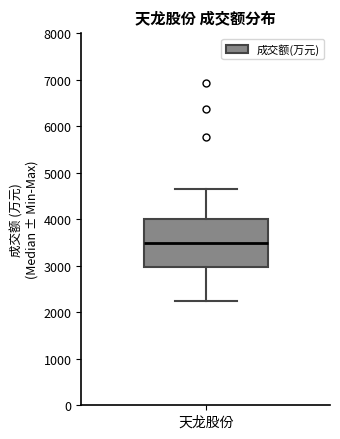

Transcribe this box plot: give where the median line is, the range the box spans, and where the two whiskers end, as read against the y-axis. The values are not printed on the chart, so give them approximately, as read against the axis.

median 3500, box 3000 to 4000, whiskers 2200 to 4600